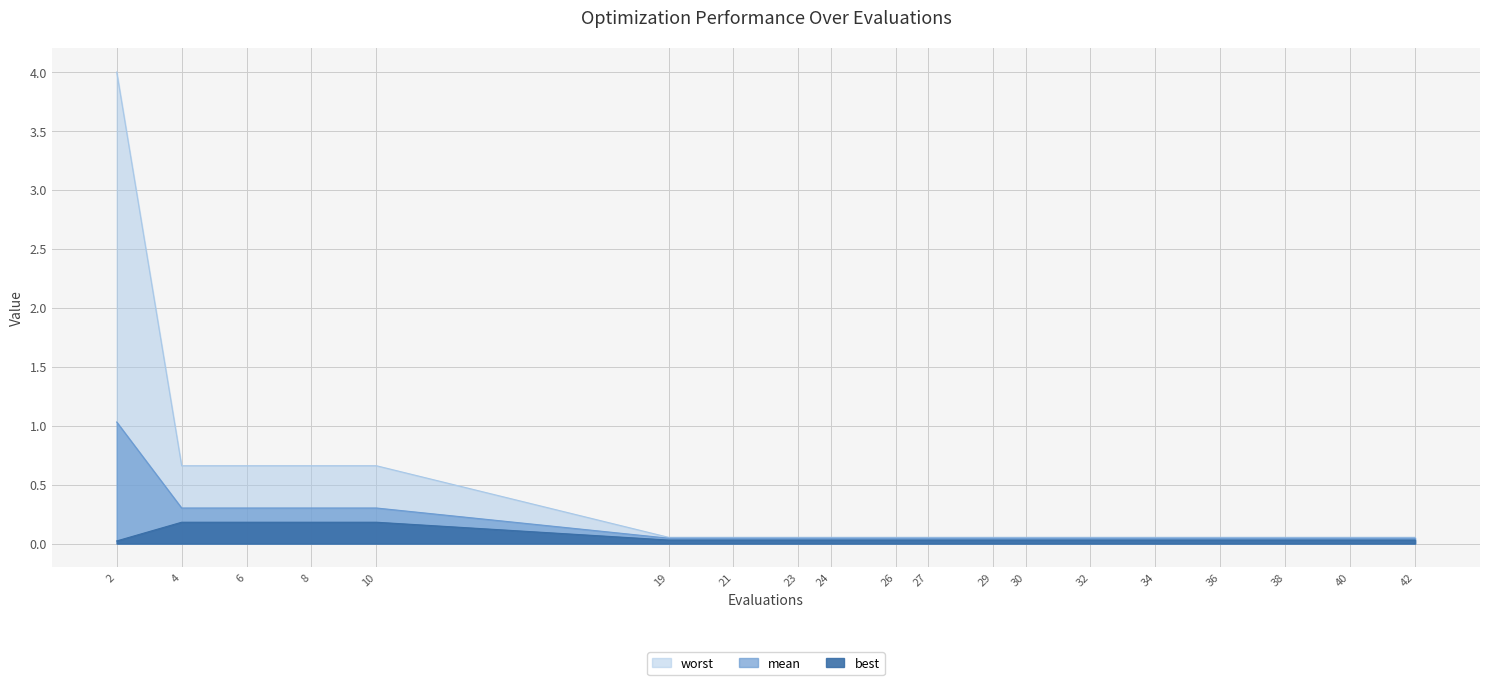

True or false: worst and best intersect in this chart.

False